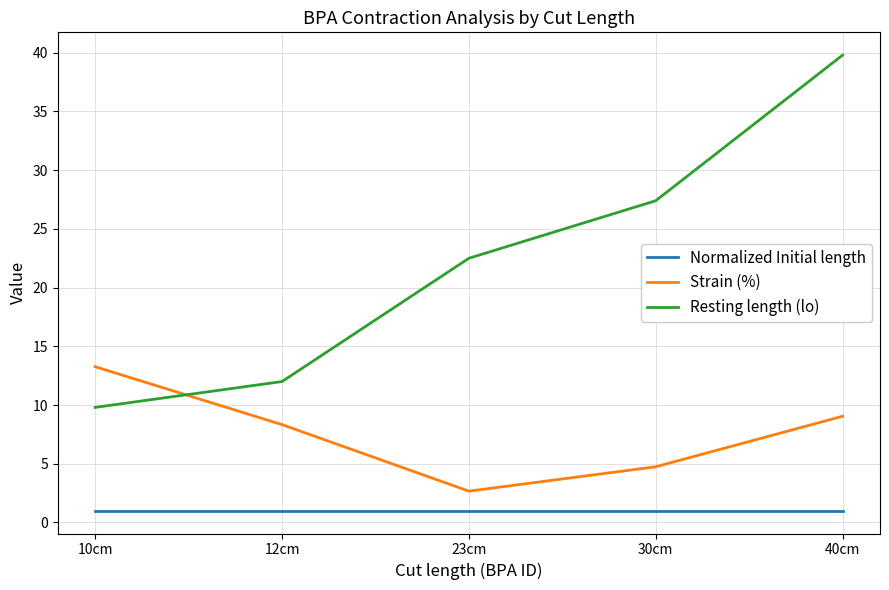

What is the lowest value of the Normalized Initial length series?

1.0